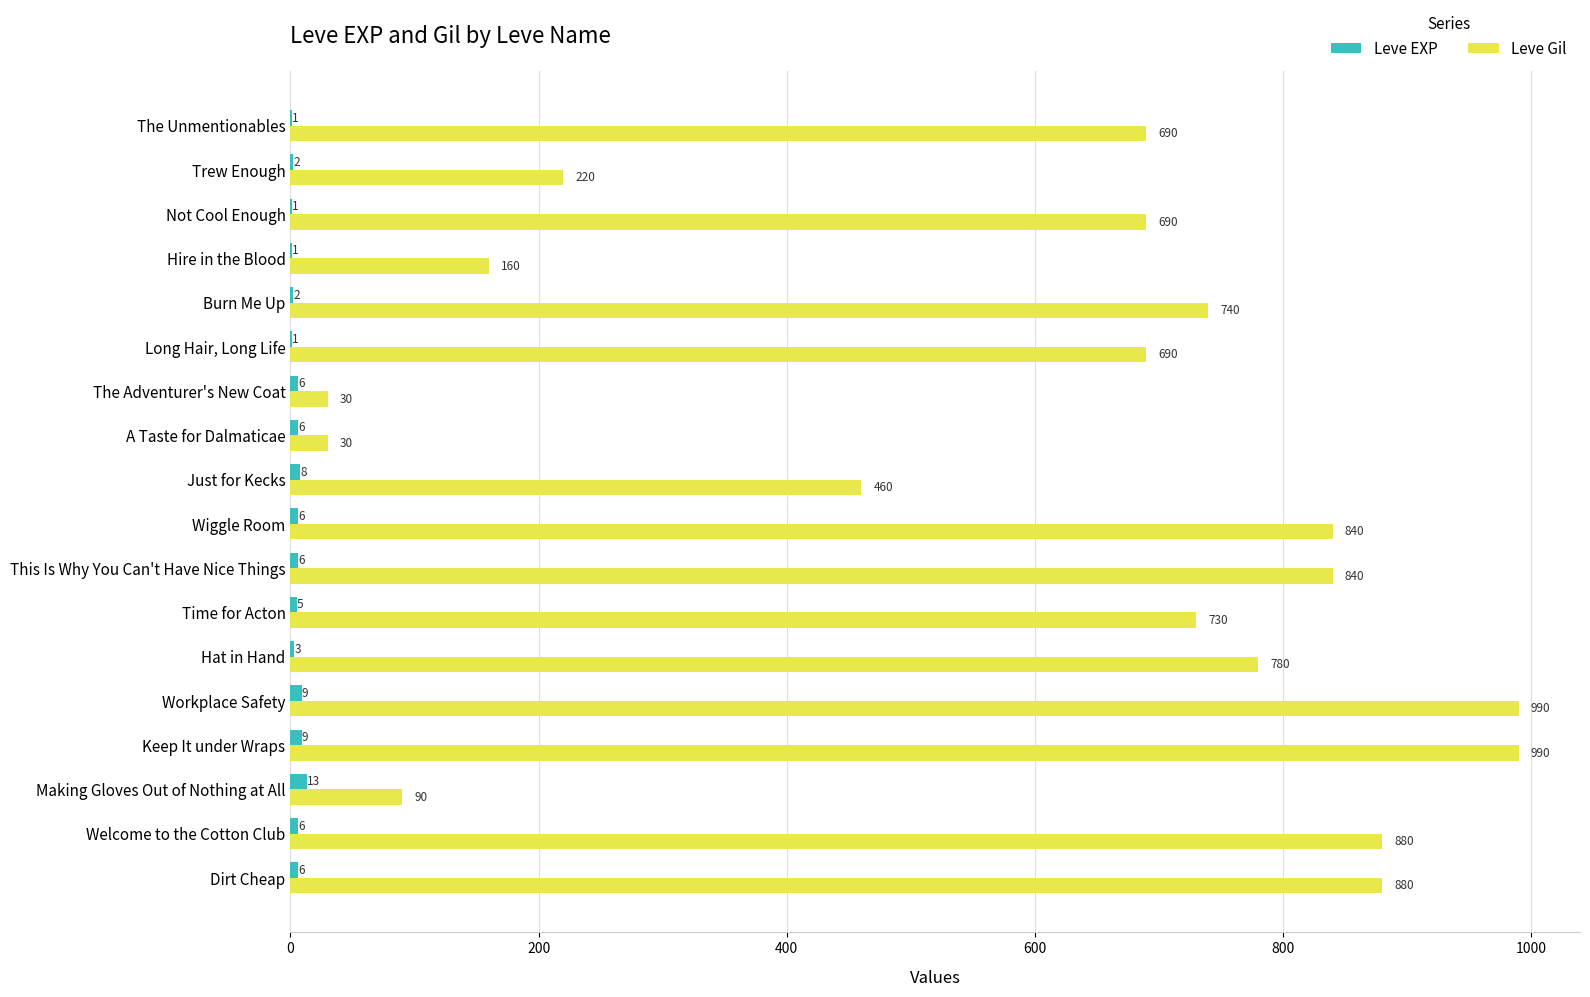

The Leve Gil series shows 740 at Burn Me Up. True or false?

True